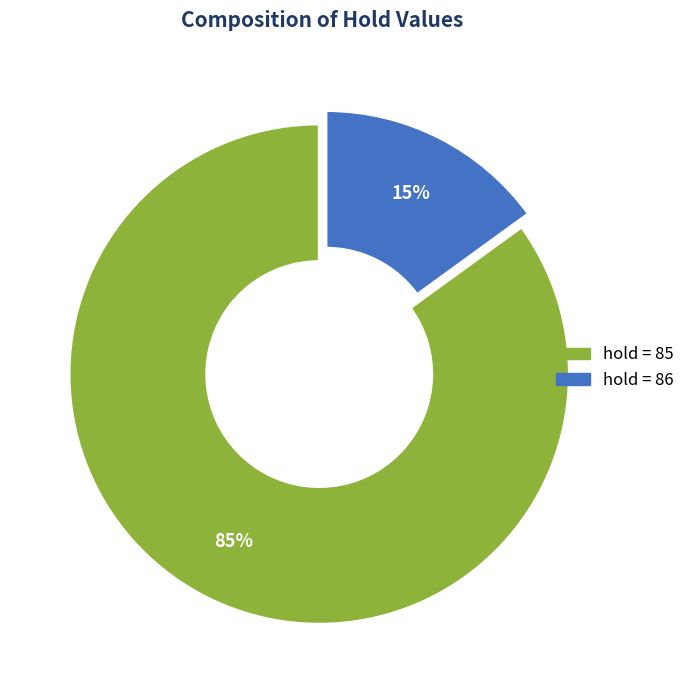

Does any single category account for the majority?

Yes